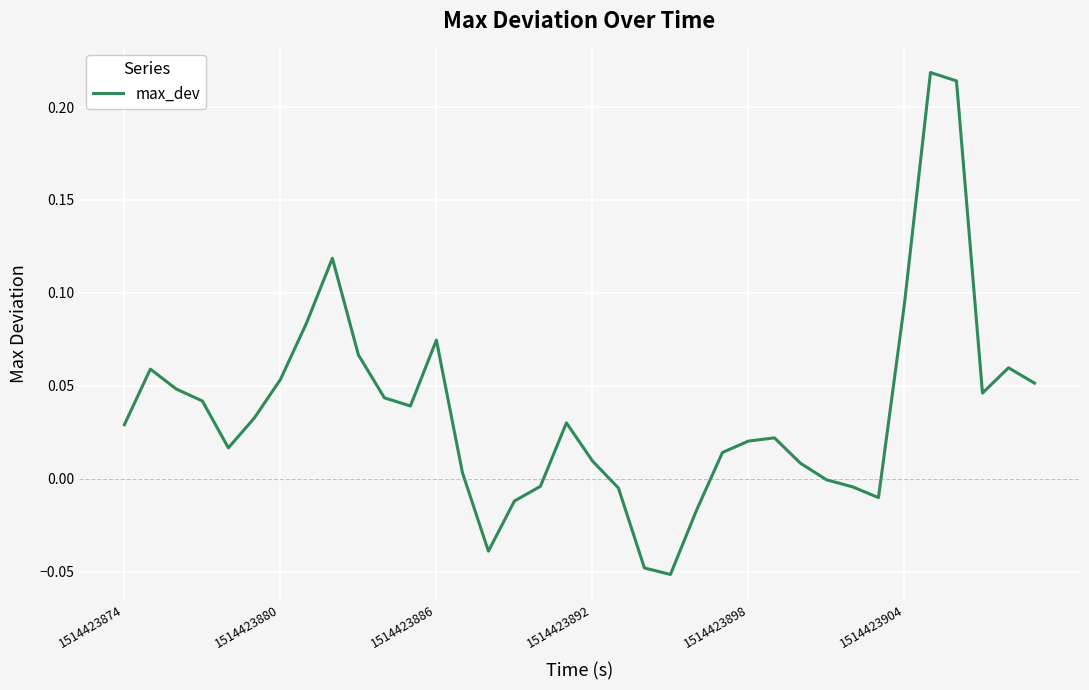

What is the difference between the maximum and minimum values?

0.3